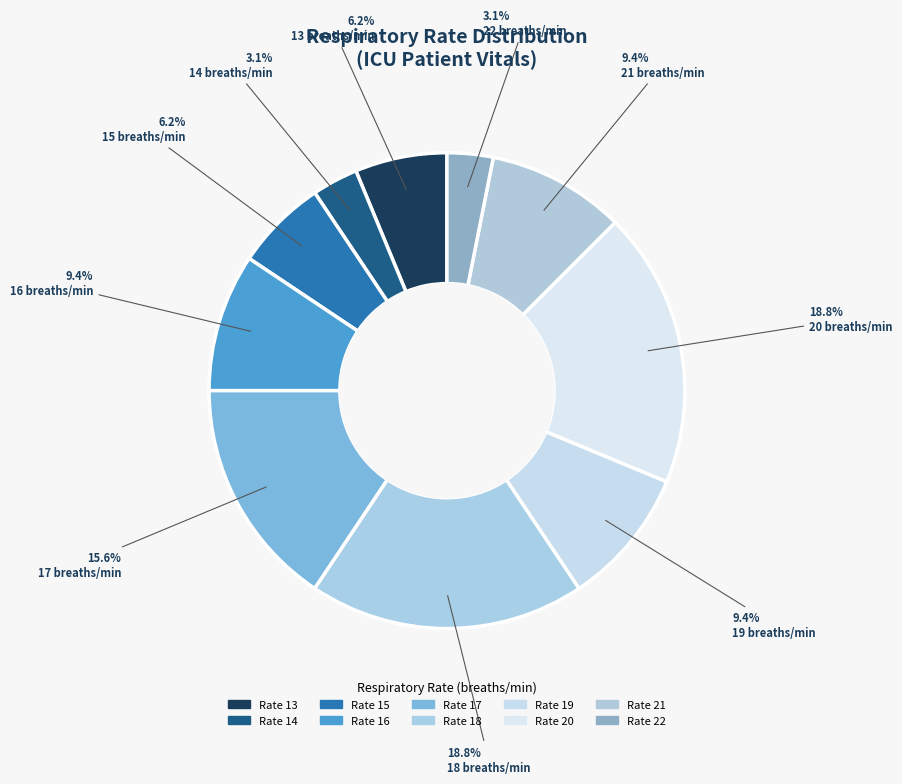

How many segments does this pie chart have?

10